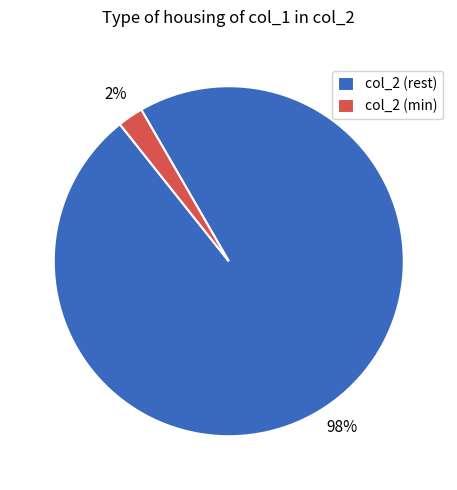

Is there any slice that represents more than half of the pie?

Yes